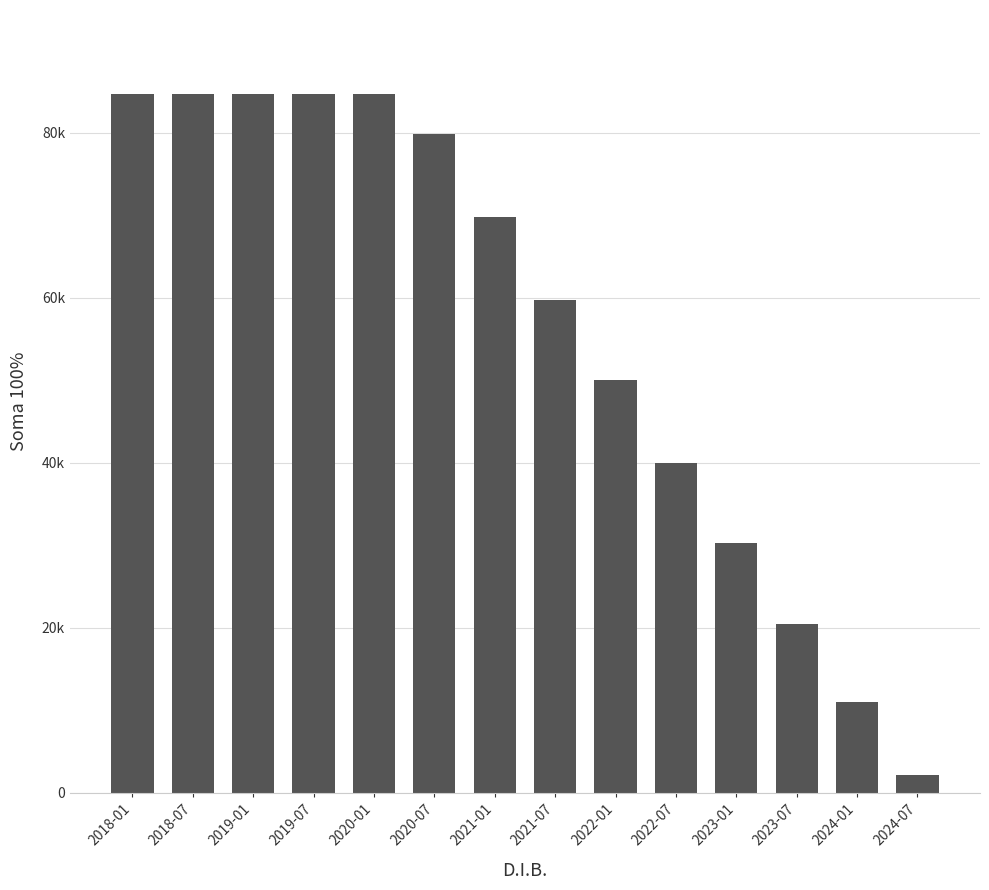

The value at 2021-01 is 30545.7. True or false?

False